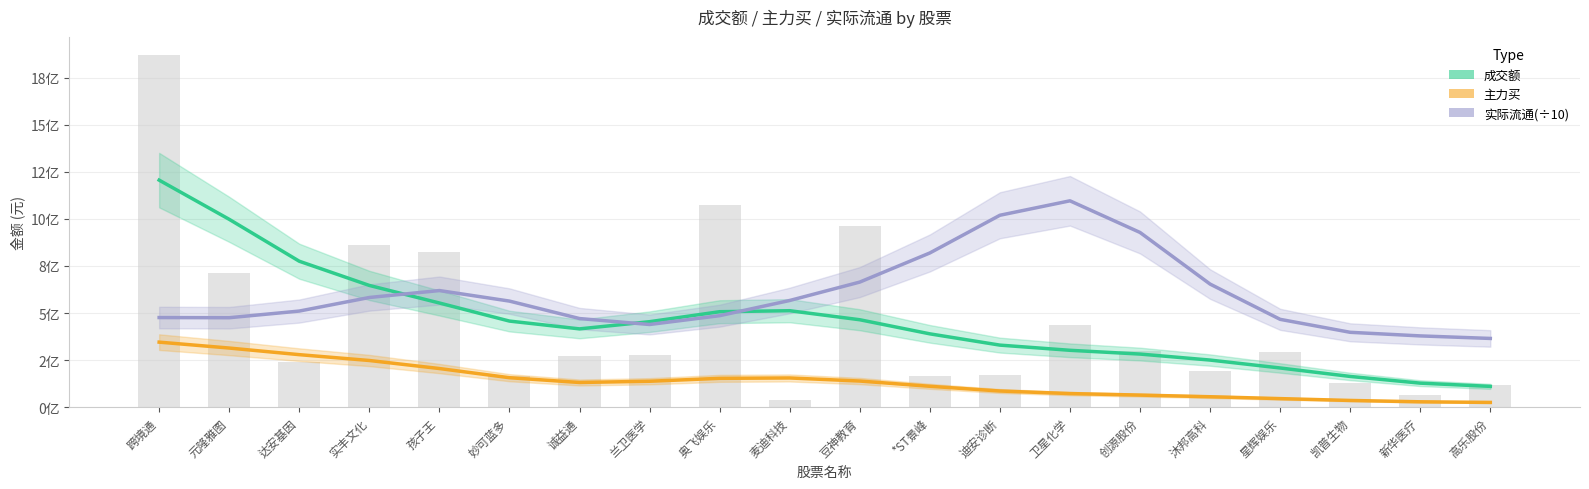

The value of 成交额 at 孩子王 is 369609451.5. True or false?

False